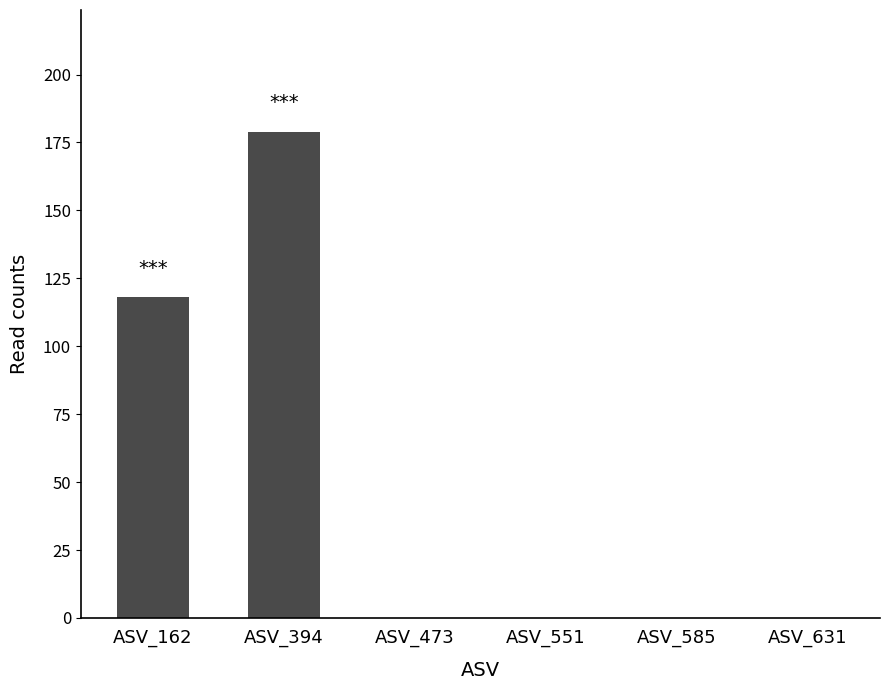

What is the sum of all values?

297